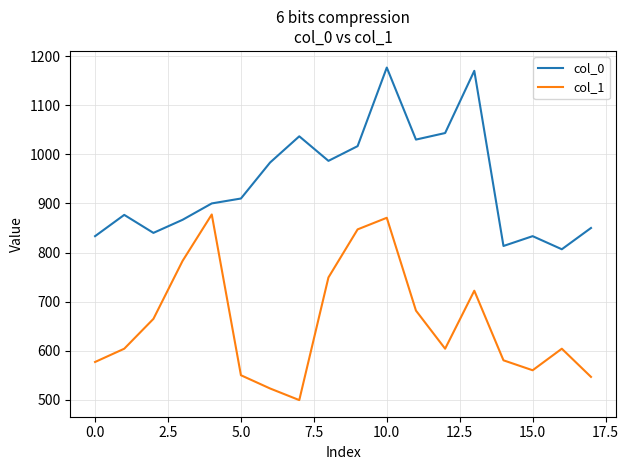

What is the difference between the maximum and minimum values in the col_0 series?

370.0